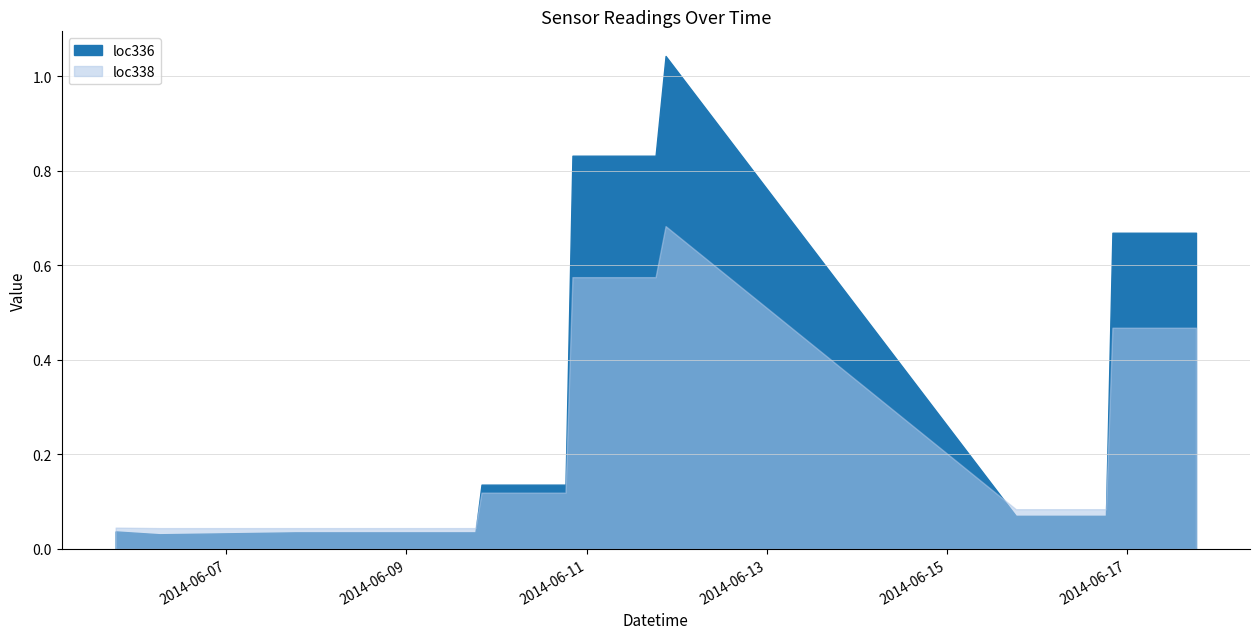

At which category is the sum across all series the highest?

2014-06-11 21:04:00